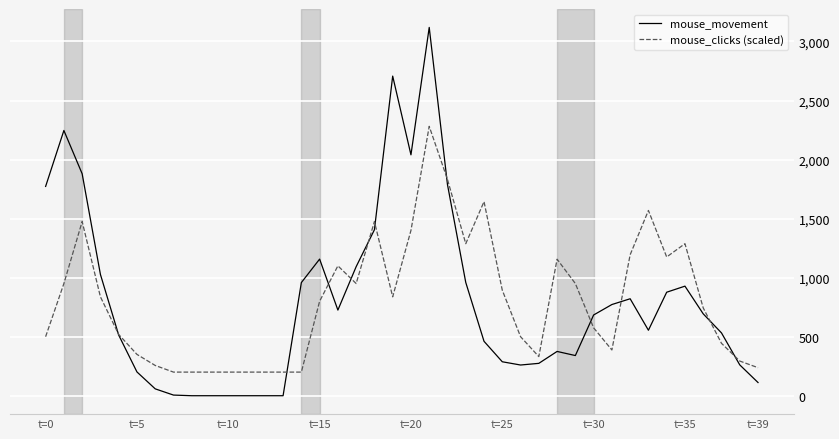

List the series in order of their peak value, lowest first.

mouse_clicks (scaled), mouse_movement